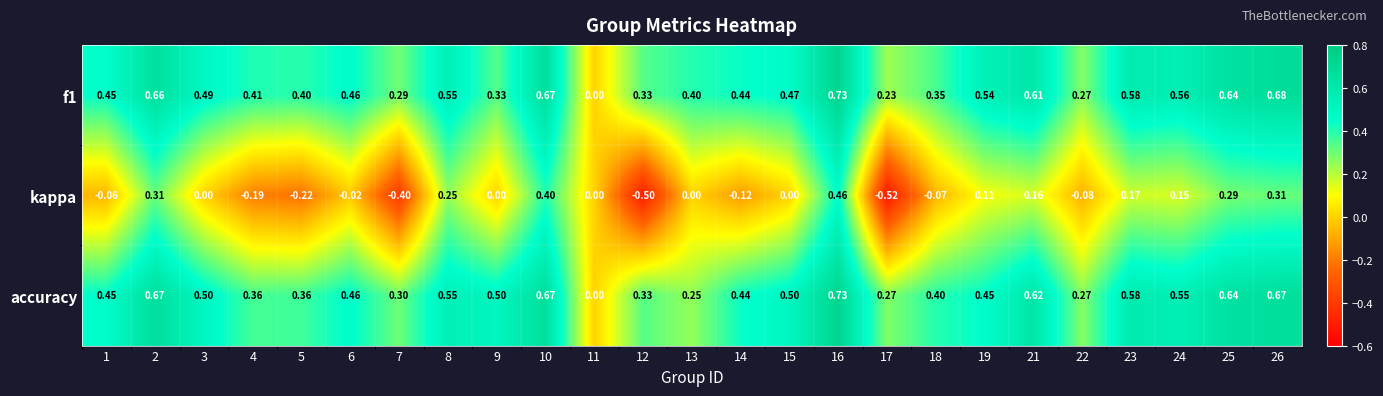

Which series changed the most between 2 and 5?

kappa